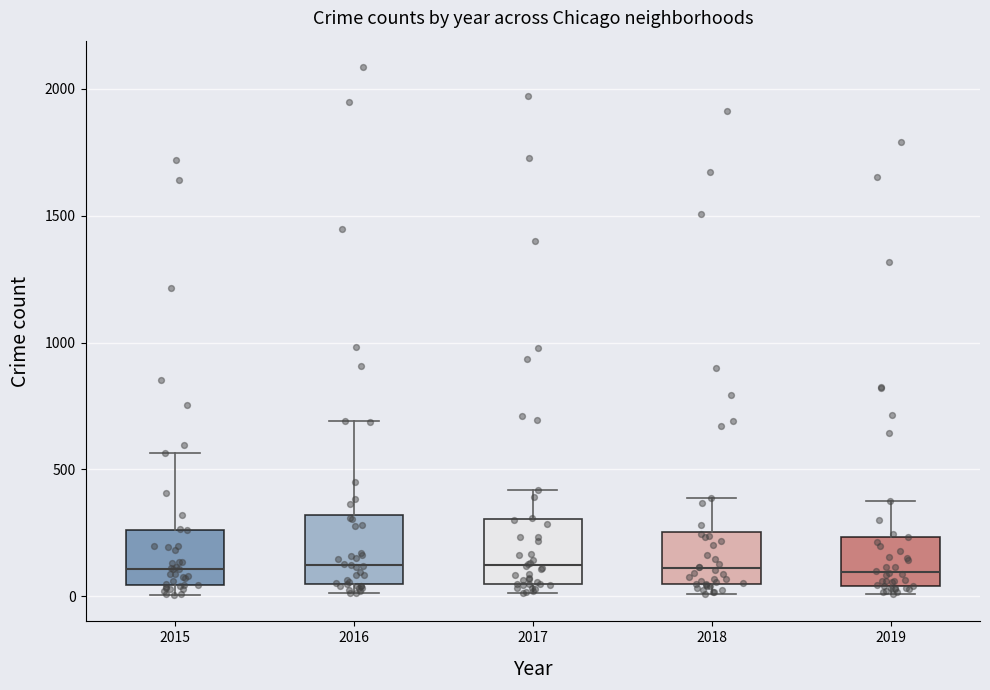

Where does the upper whisker of the box at x = 2017 end on the y-axis? The values are not printed on the chart, so give them approximately, as read against the axis.

400